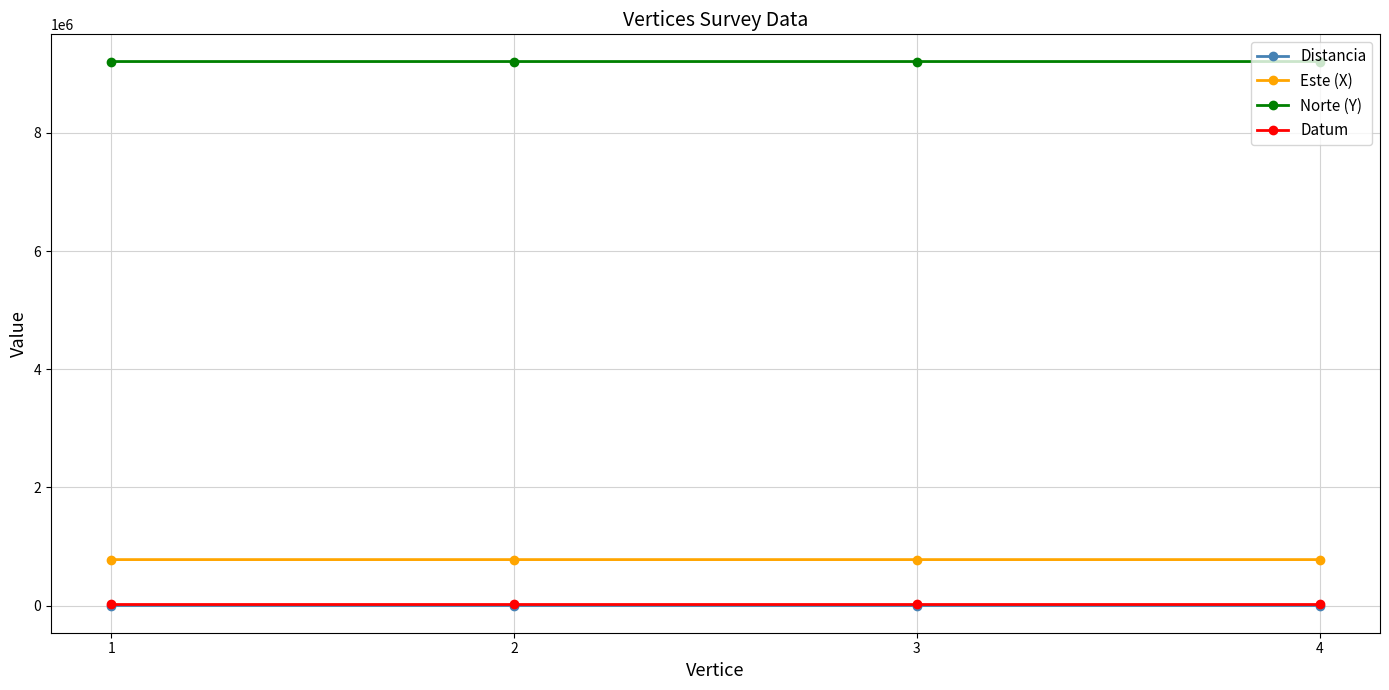

What is the highest value of the Este (X) series?

777559.3